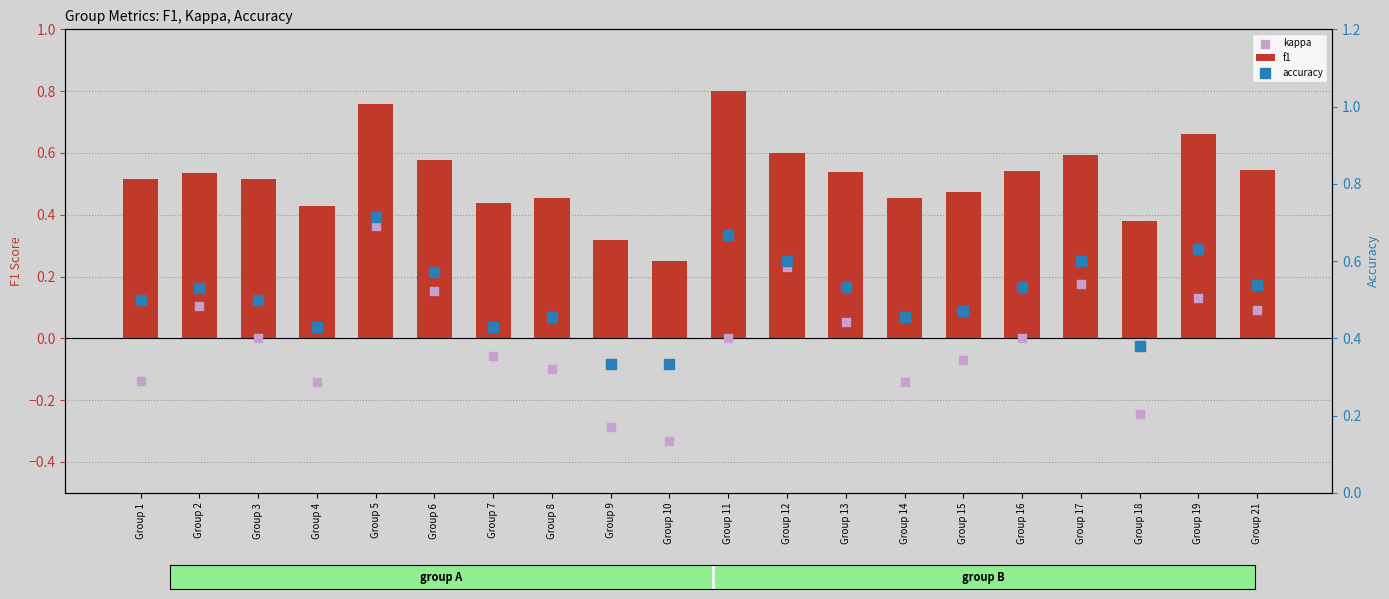

Which series has the largest total across all categories?

f1